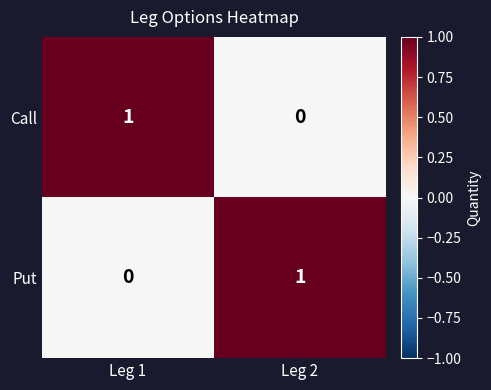

What is the spread (max minus min) of values at Leg 2?

1